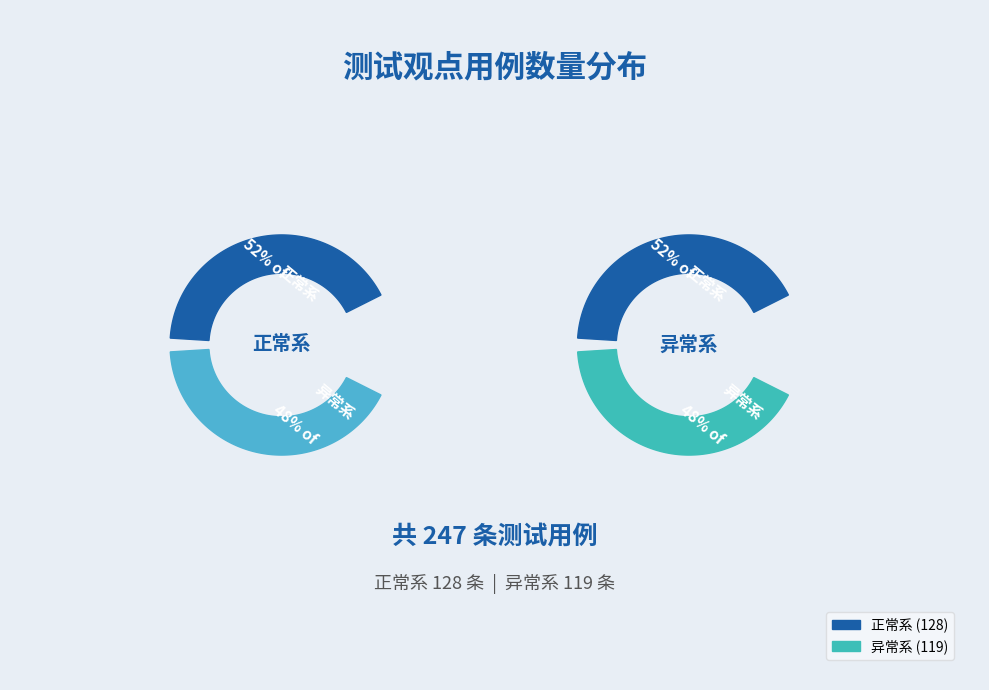

To the nearest percent, what is the difference between the 正常系 and 异常系 slice percentages?

4%